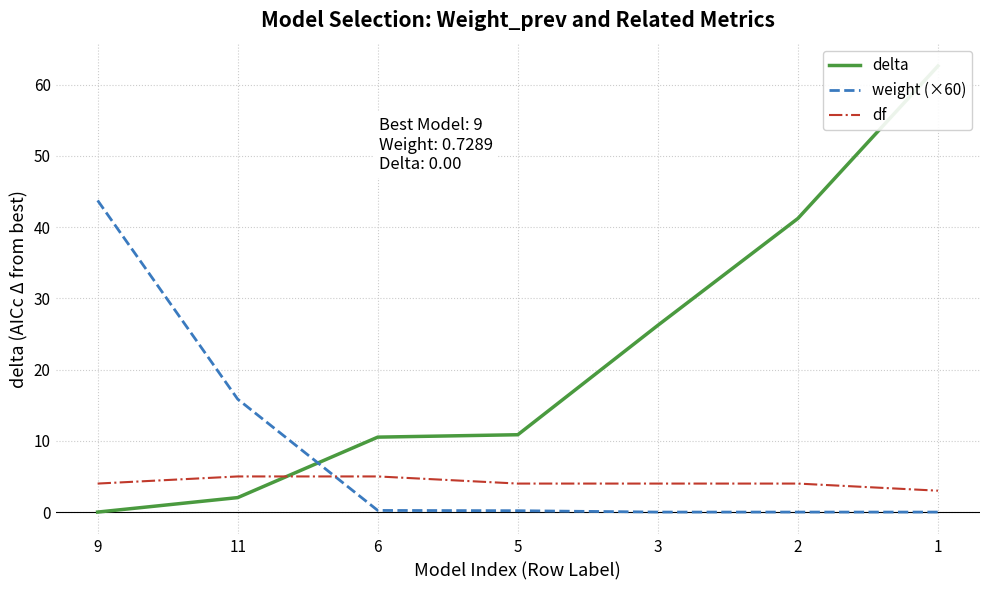

True or false: weight (×60) has more than 2 interior local peaks.

False